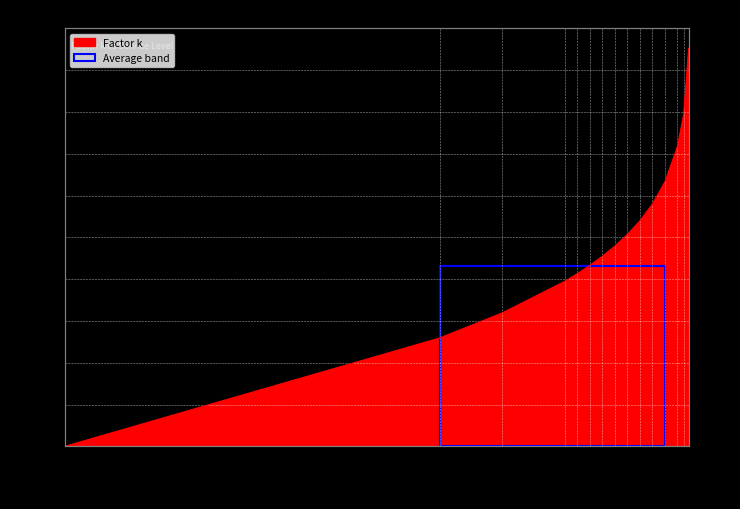

Reading right to left, extract all data points from this chart.

3.1	2.6	2.3	2.1	1.9	1.8	1.6	1.6	1.5	1.4	1.3	1.3	1.0	0.8	0.0